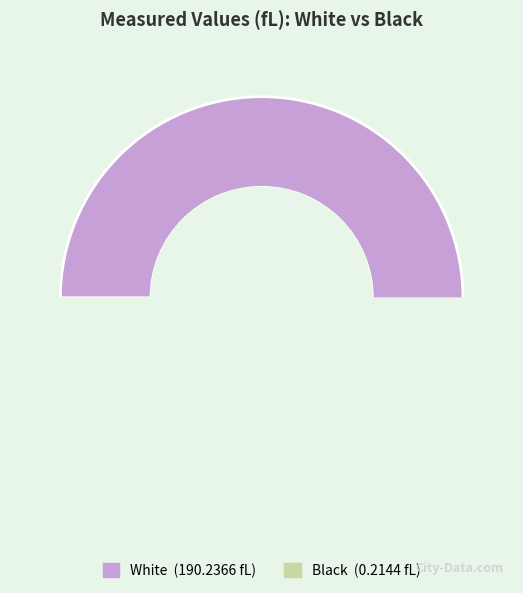

To the nearest percent, what percentage of the pie is White?

100%